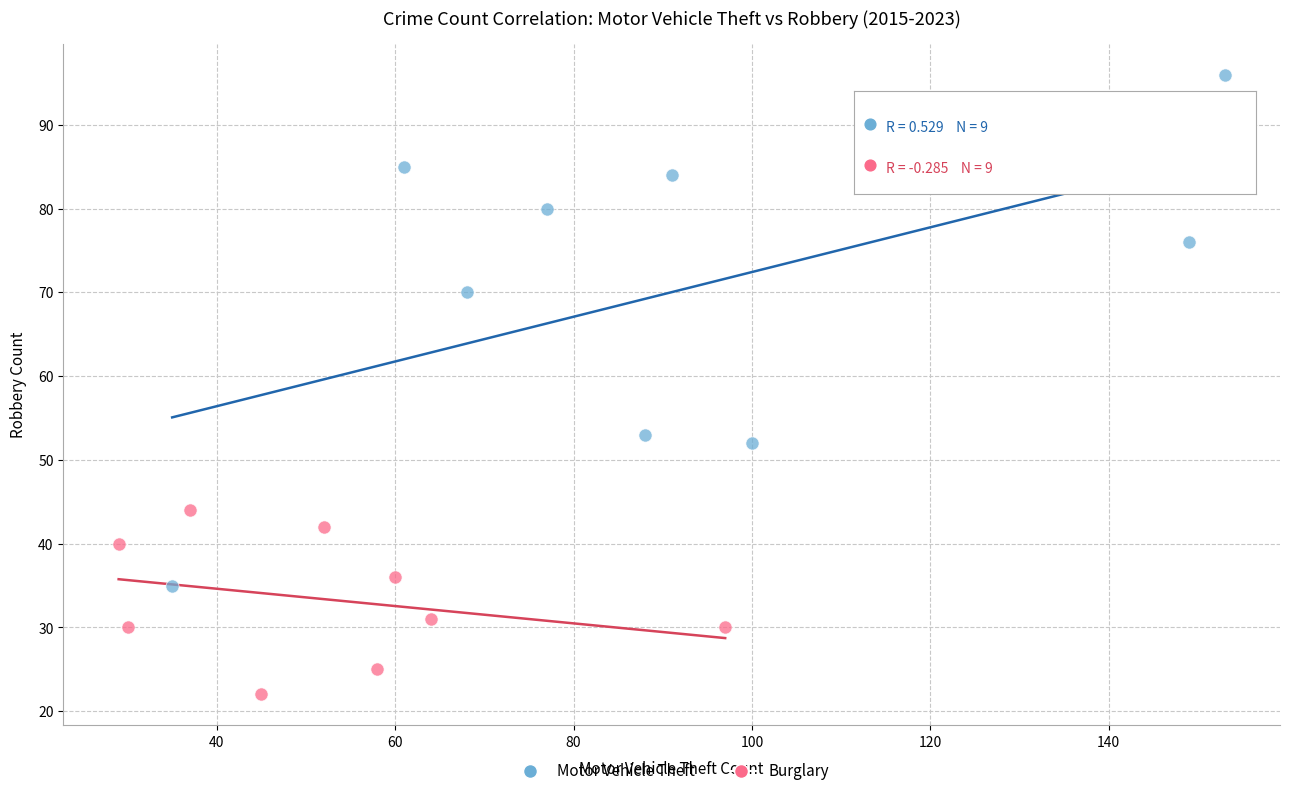

Which series has the widest spread of Y values?

Motor Vehicle Theft